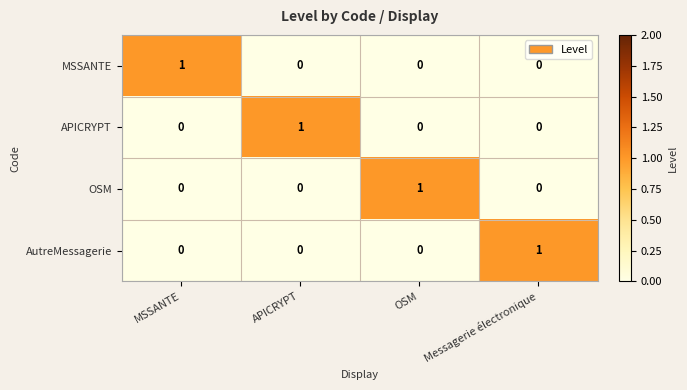

Reading left to right, list all the values displayed in this chart.

MSSANTE: 1	0	0	0
APICRYPT: 0	1	0	0
OSM: 0	0	1	0
AutreMessagerie: 0	0	0	1